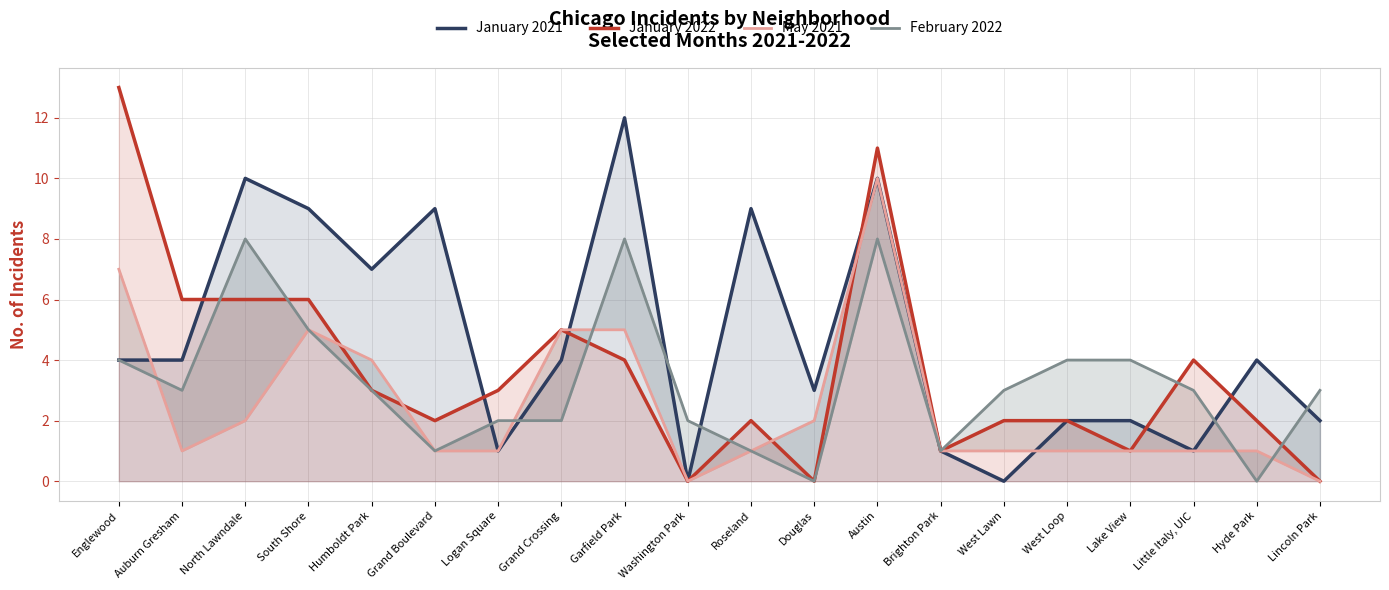

What is the sum of the February 2022 values at South Shore and Little Italy, UIC?

8